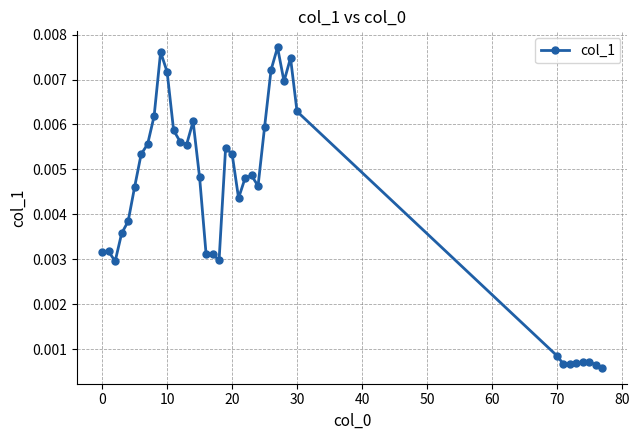

True or false: there are more than 1 points higher than both neighbors.

True